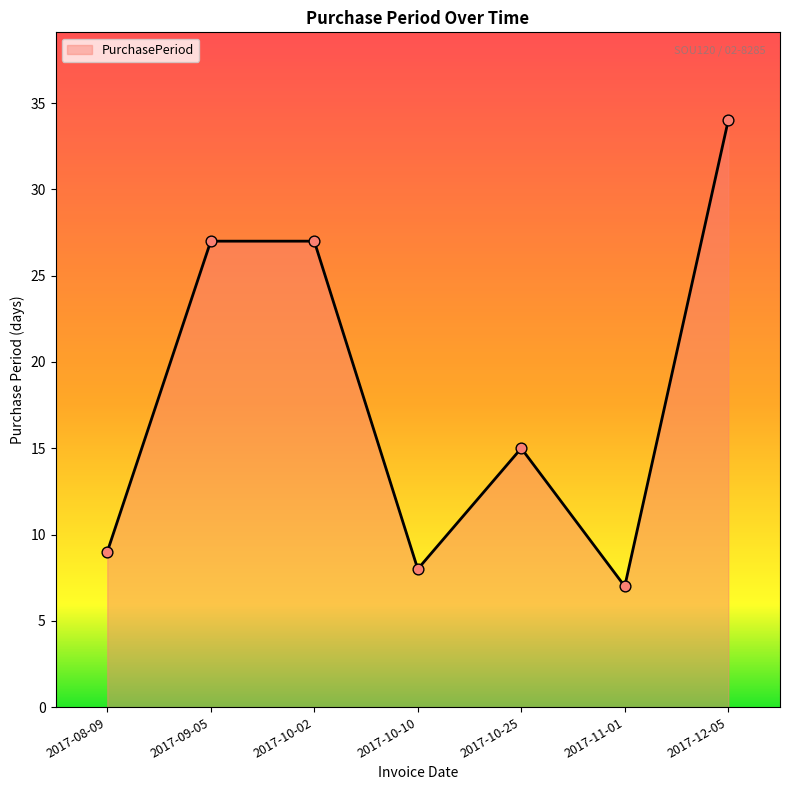

Between 2017-09-05 and 2017-10-25, which is larger?

2017-09-05